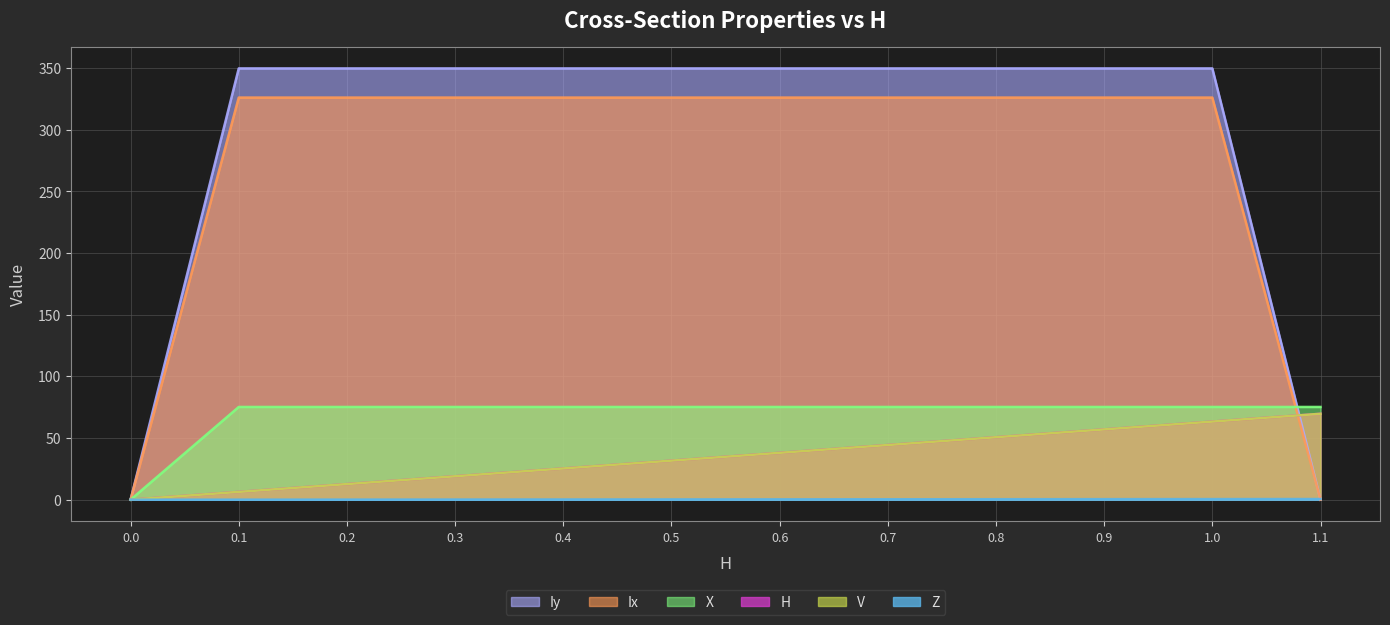

What position from the right is 0.5?

7